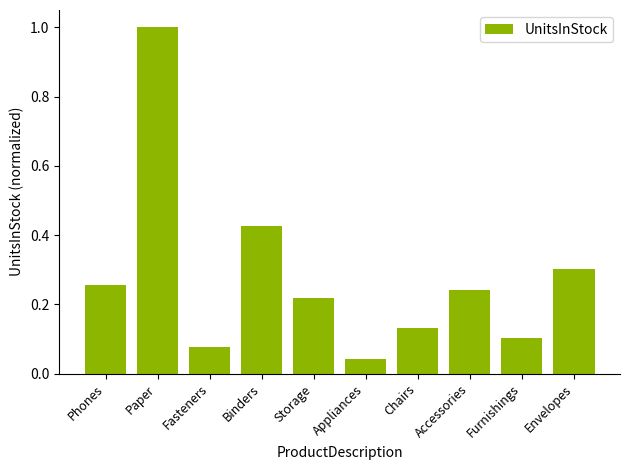

At which label is the value closest to 0?

Appliances